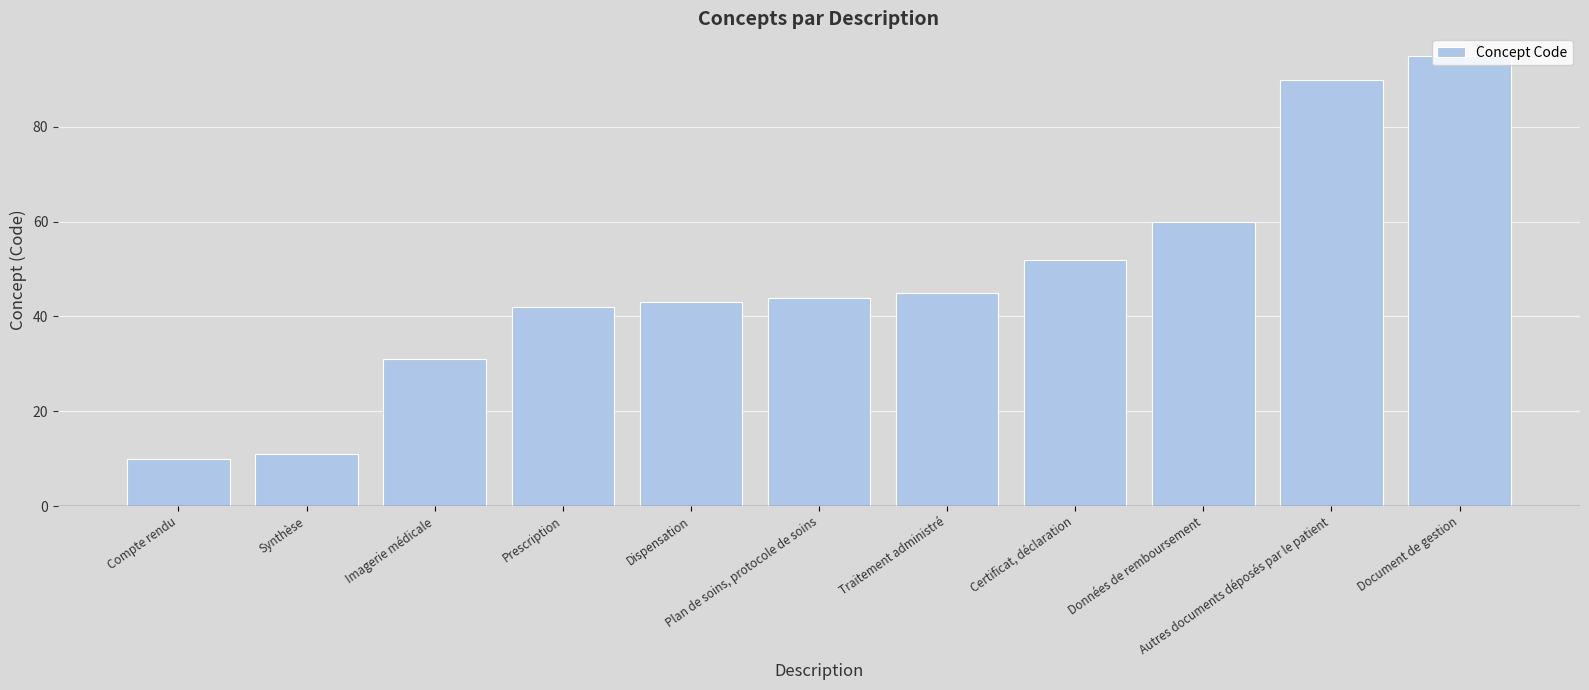

What is the difference between the maximum and minimum values?

85